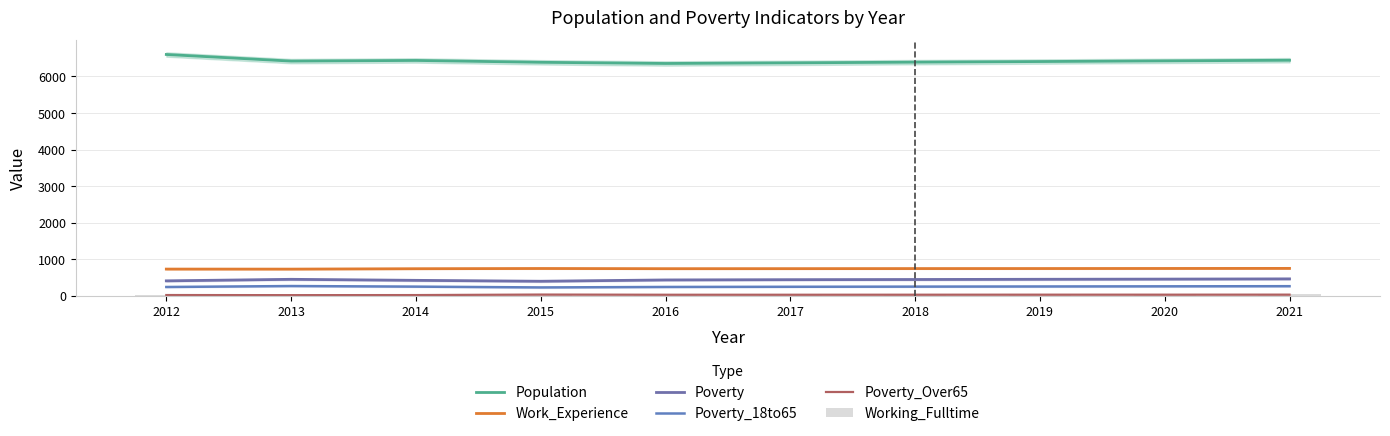

What is the spread (max minus min) of values at 2021?

6411